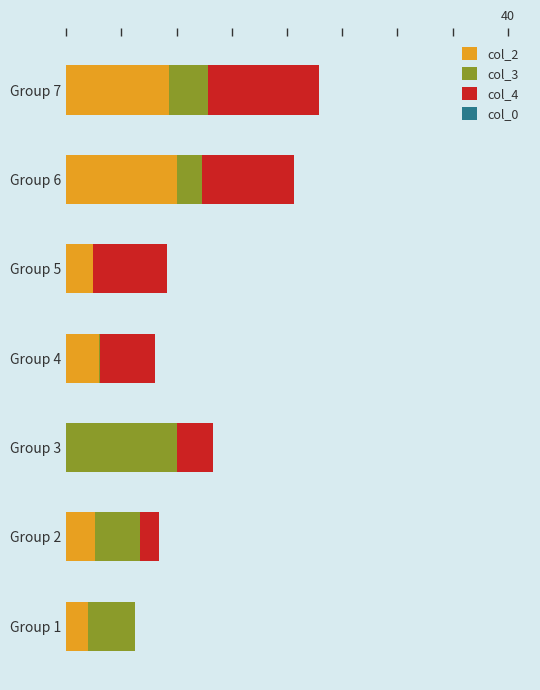

The col_2 series shows 9.3 at Group 7. True or false?

True